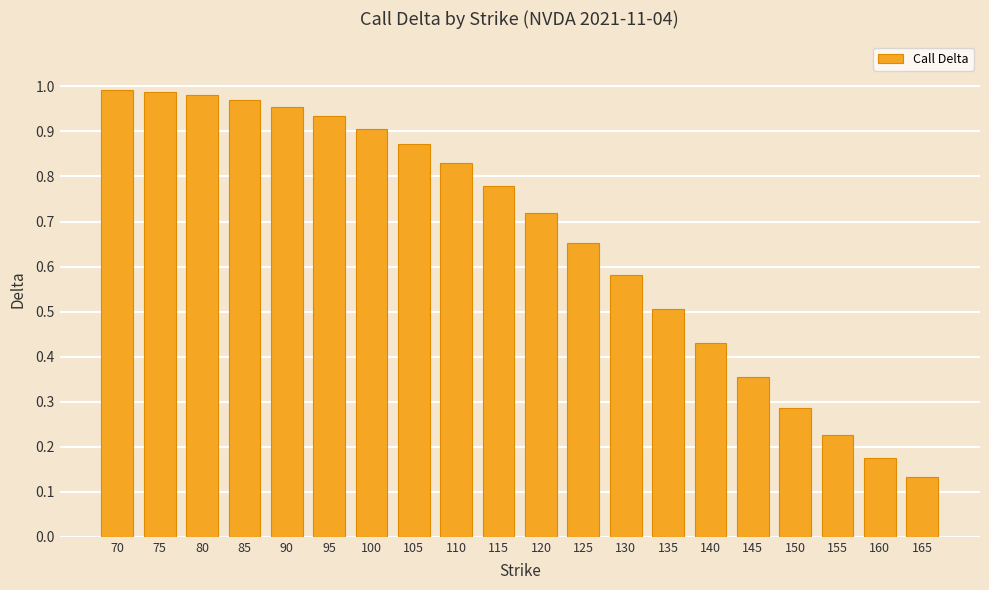

What is the change in value from 120 to 150?

-0.4